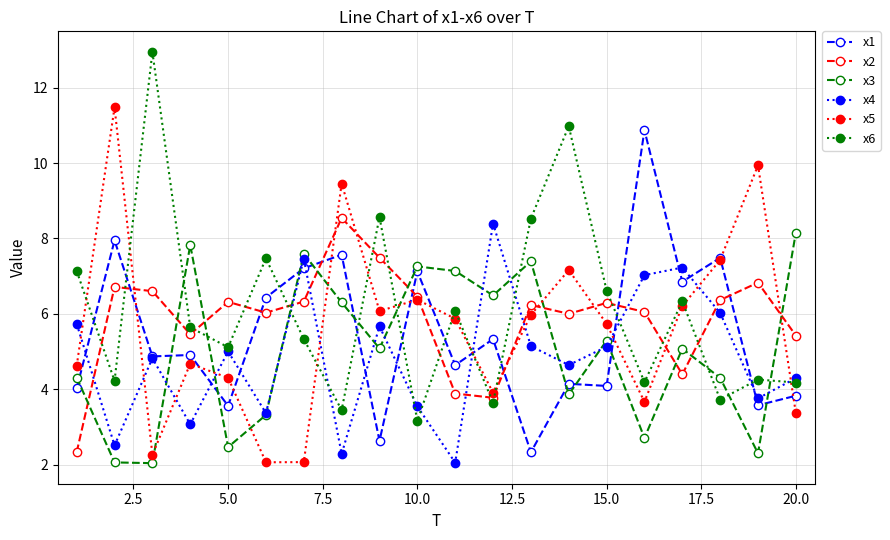

What is the lowest value of the x2 series?

2.3